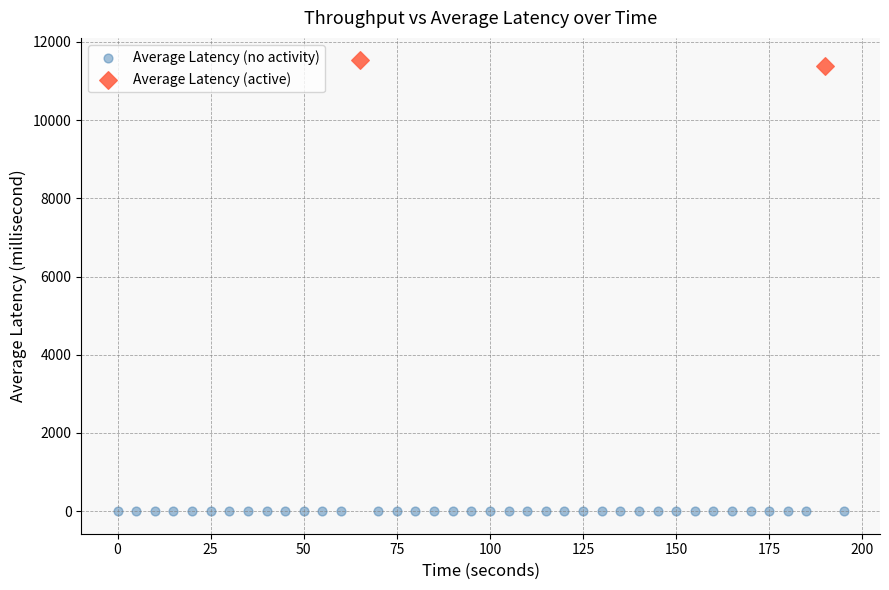

What are all the series names shown in the legend?

Average Latency (no activity), Average Latency (active)